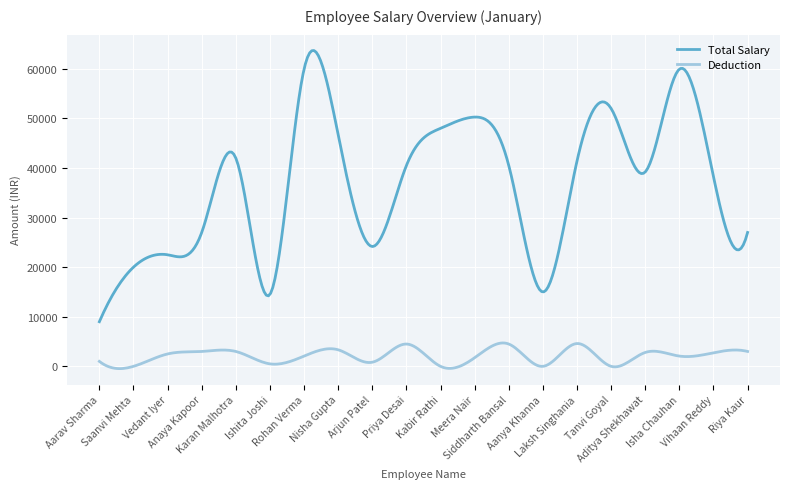

True or false: Total Salary and Deduction intersect in this chart.

False